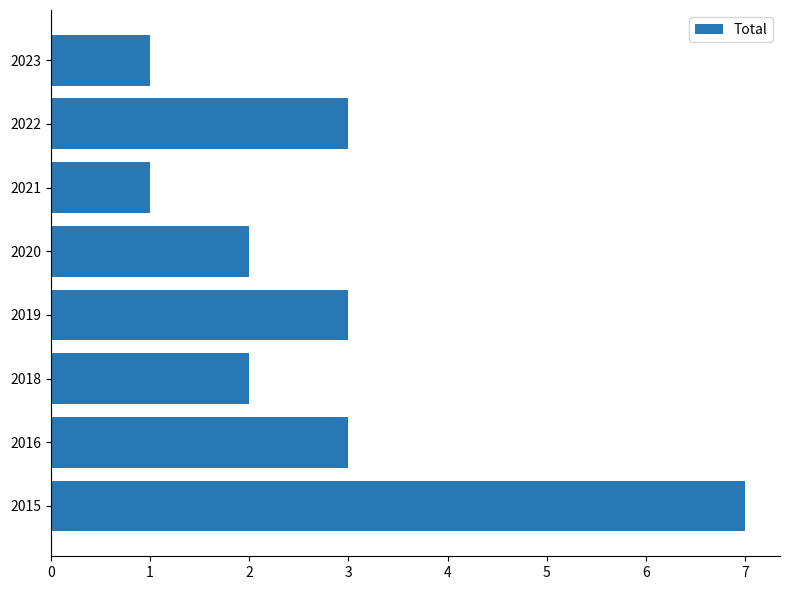

Count the number of data series in this chart.

1